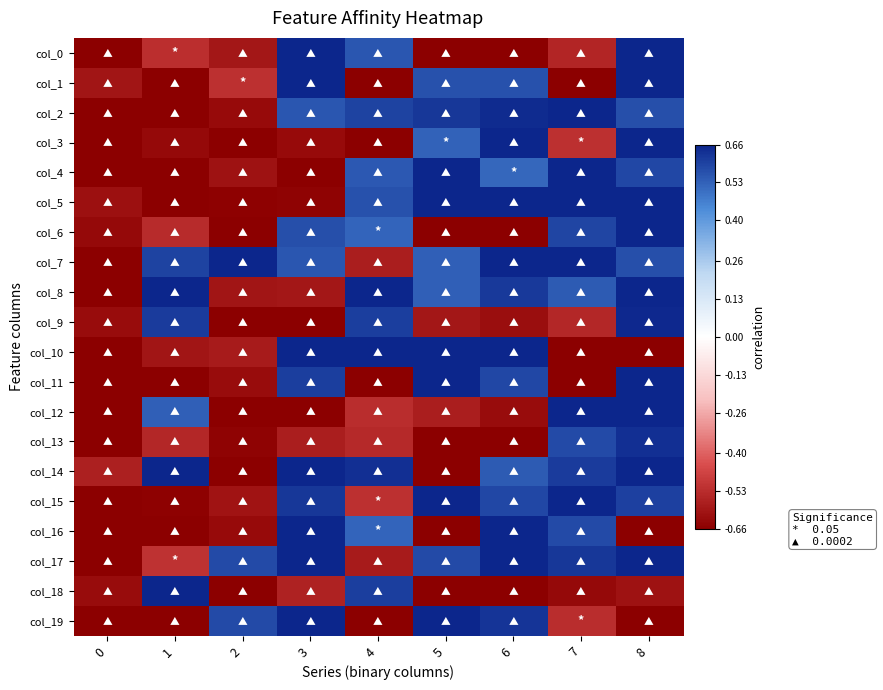

At which category is the sum across all series the highest?

8